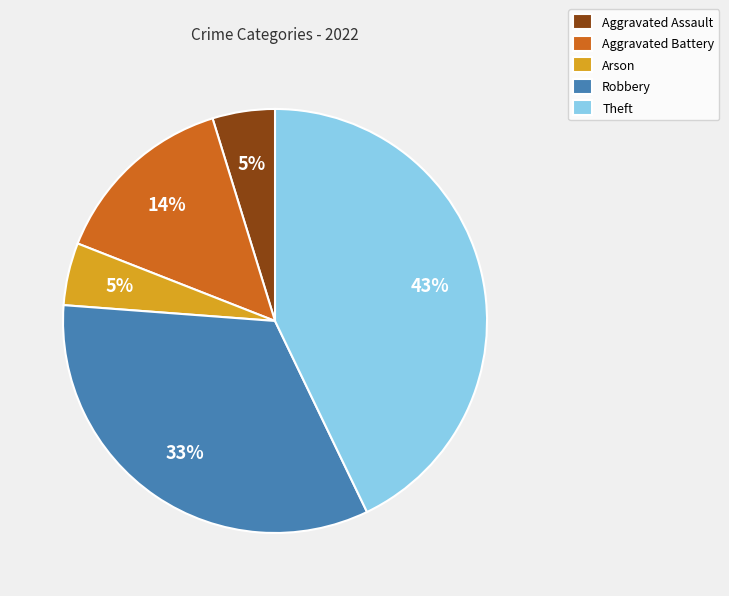

Which category has the biggest portion of the pie?

Theft